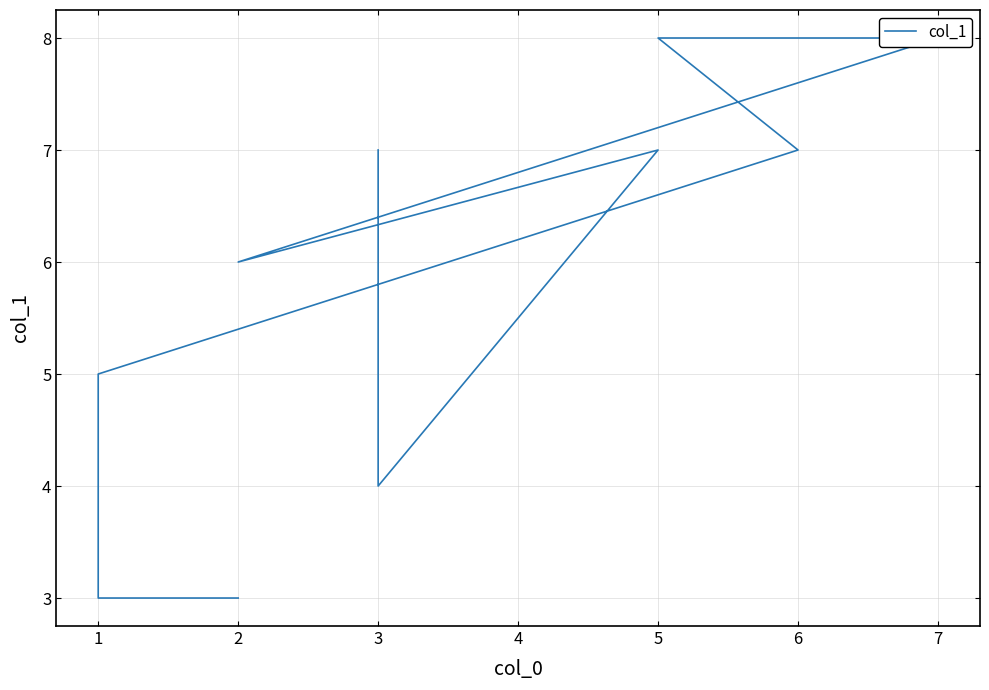

How many points are lower than both their immediate neighbors (excluding endpoints)?

2